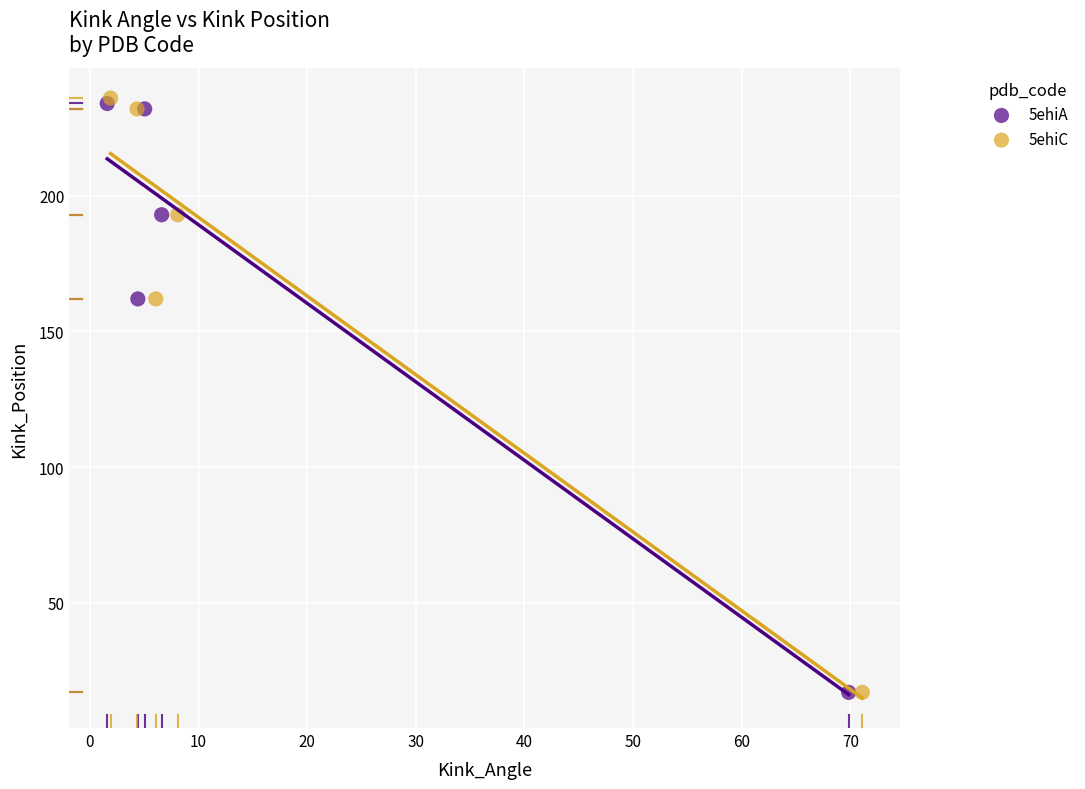

What are all the series names shown in the legend?

5ehiA, 5ehiC